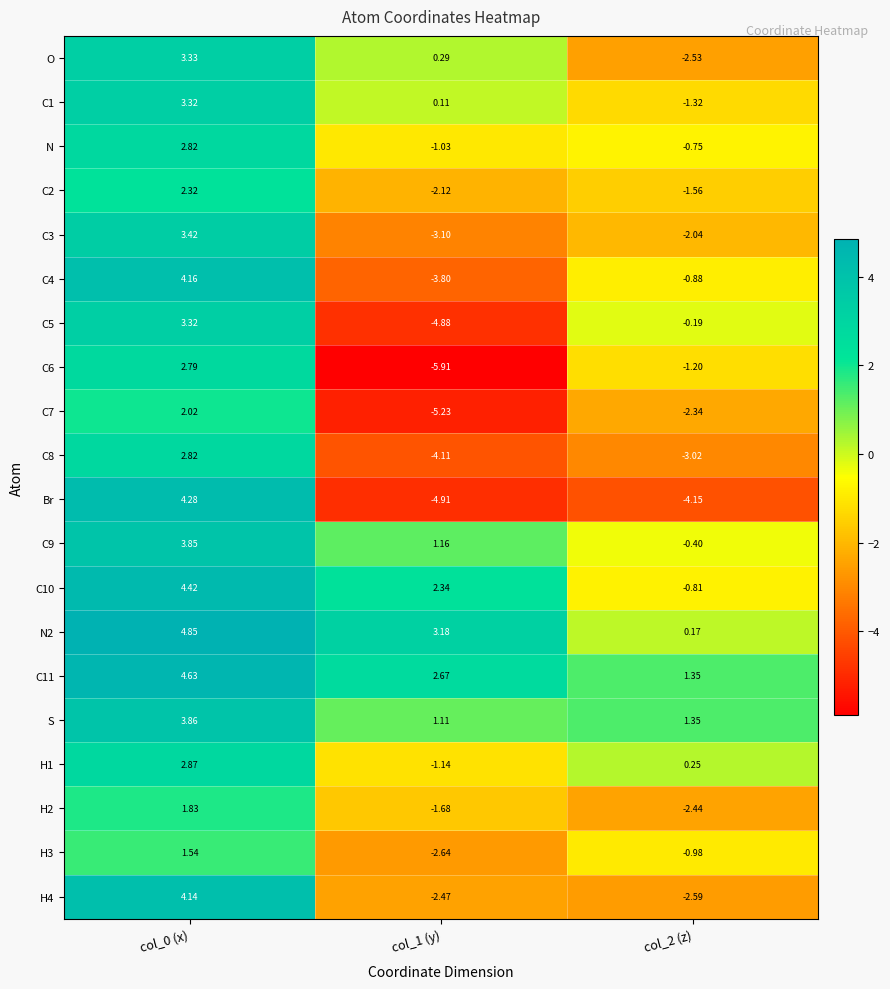

What is the difference between the highest and lowest values at col_2 (z)?

5.5